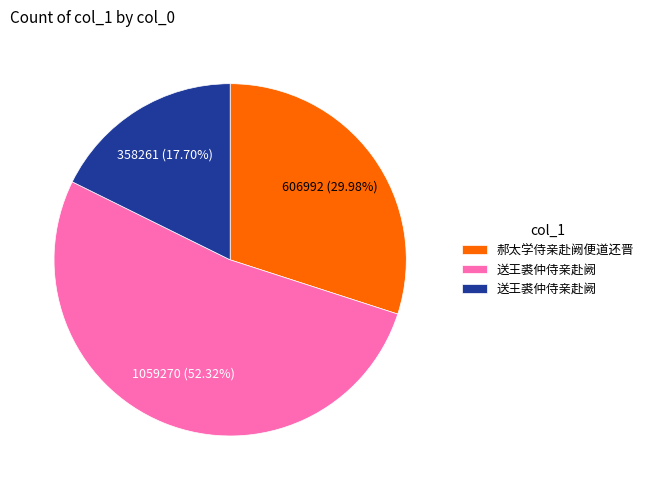

How many segments does this pie chart have?

3